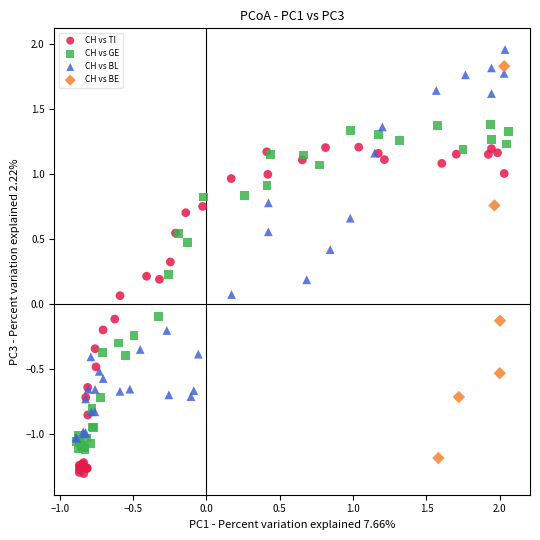

What are all the series names shown in the legend?

CH vs TI, CH vs GE, CH vs BL, CH vs BE